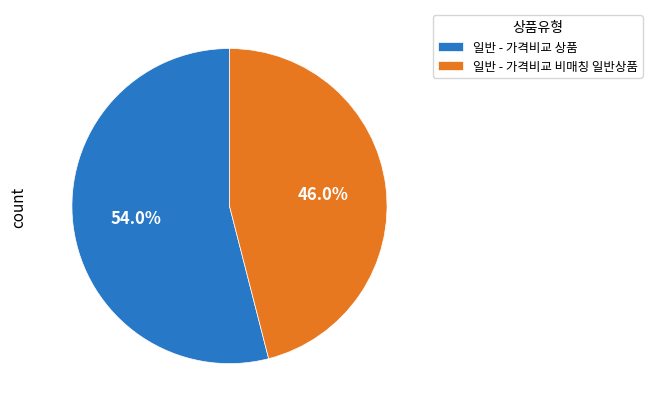

To the nearest percent, what portion does 일반 - 가격비교 상품 represent?

54%